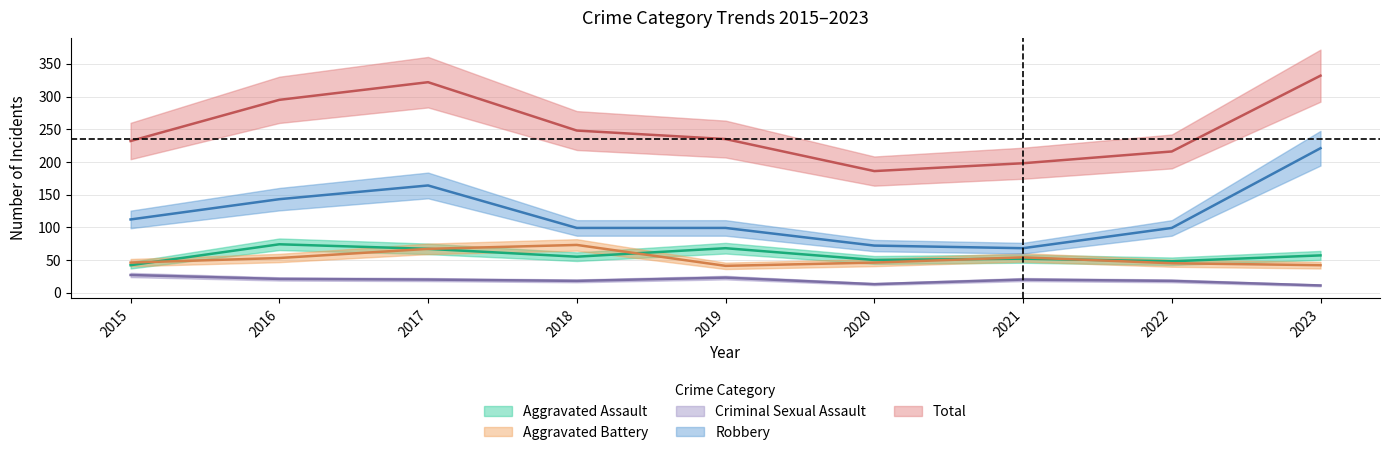

What is the value of the Aggravated Assault point at the 7th from the left?

52